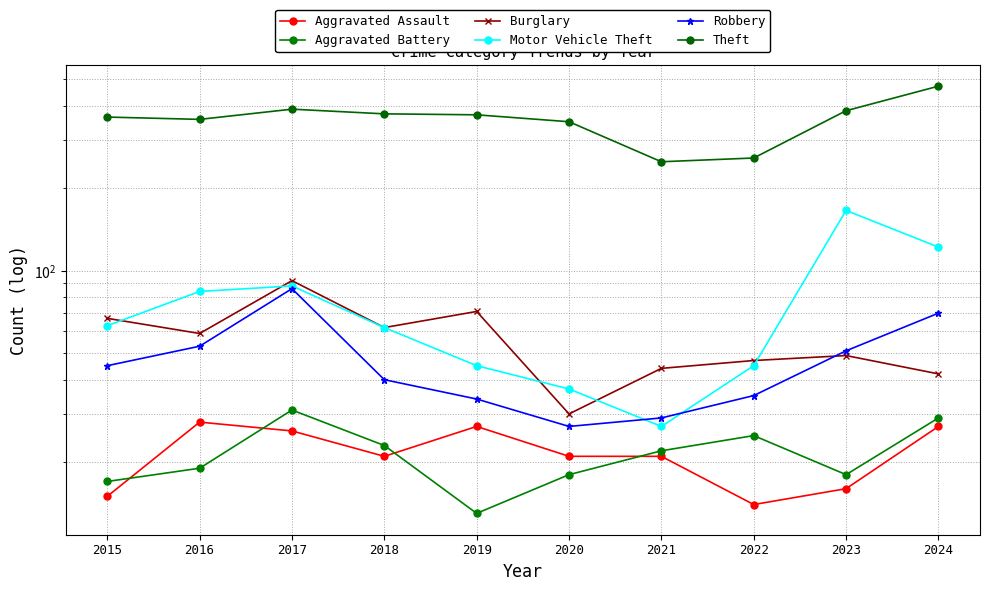

What is the value of the Aggravated Battery point at the 5th from the left?

13